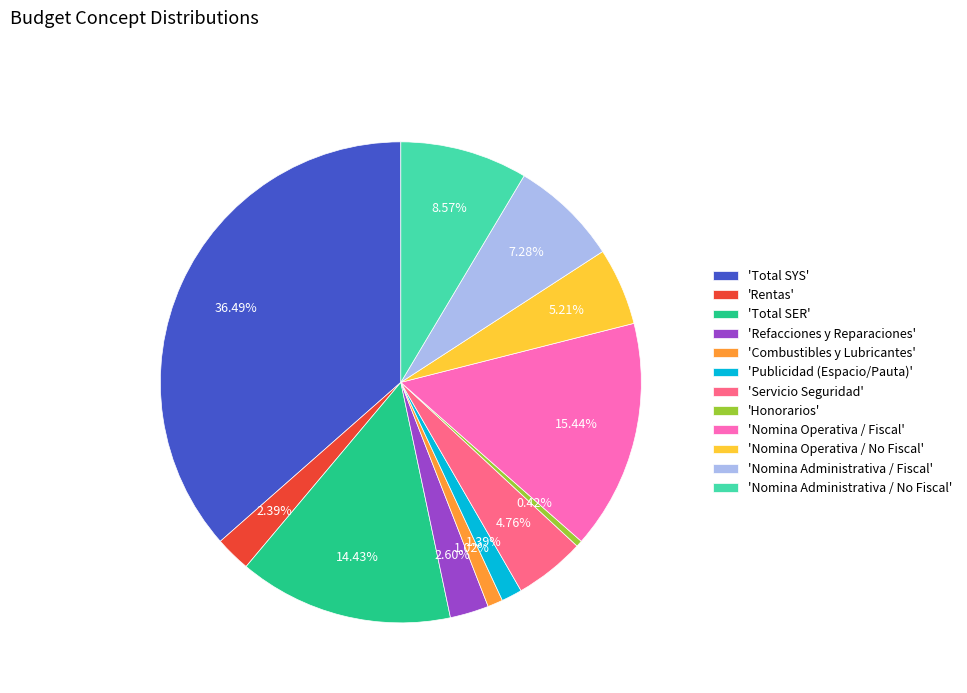

Is the sum of 'Honorarios' and 'Nomina Operativa / No Fiscal' greater than half?

No